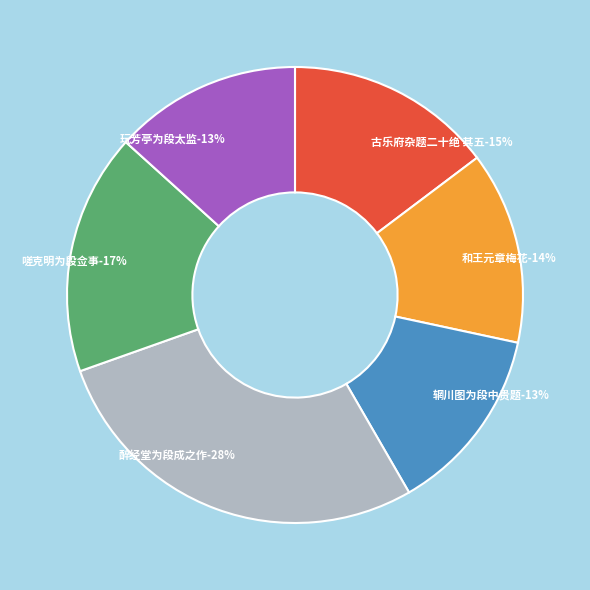

Which slice is the smallest?

辋川图为段中贵题